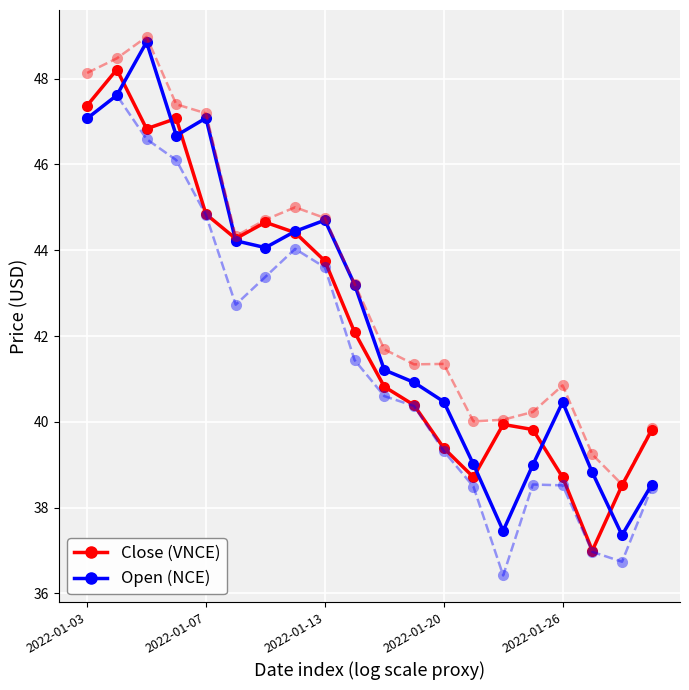

What is the maximum value shown in the chart?

49.0